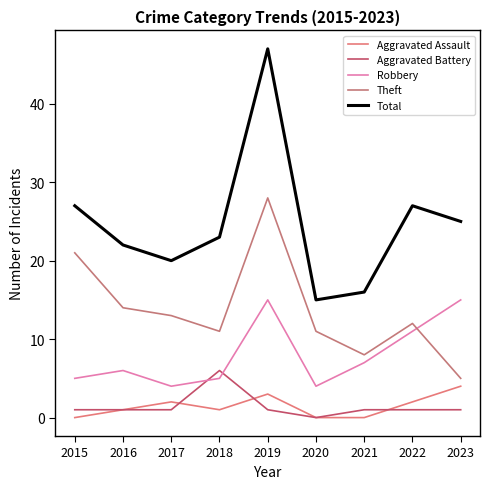

What is the value of the Aggravated Battery point at the 8th from the left?

1